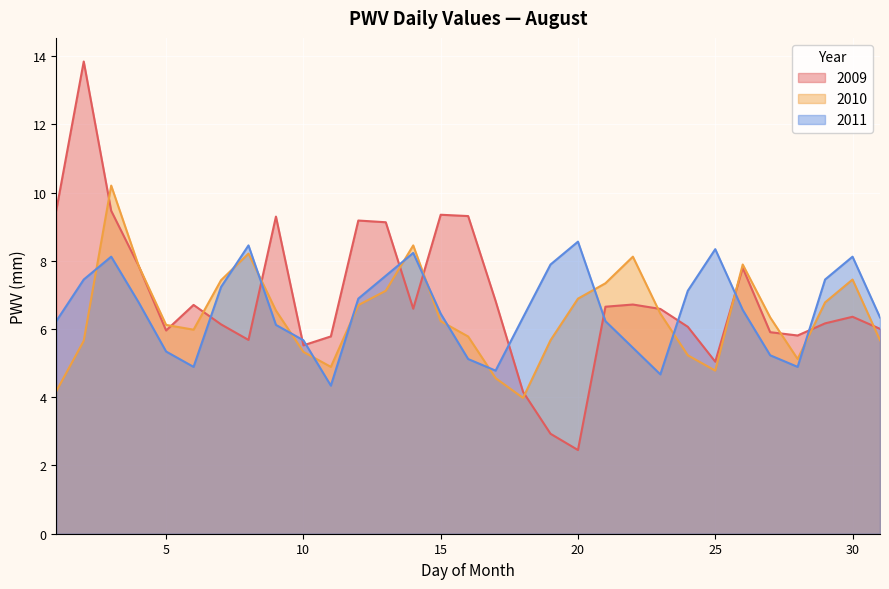

How many data points in 2011 are above 6?

21